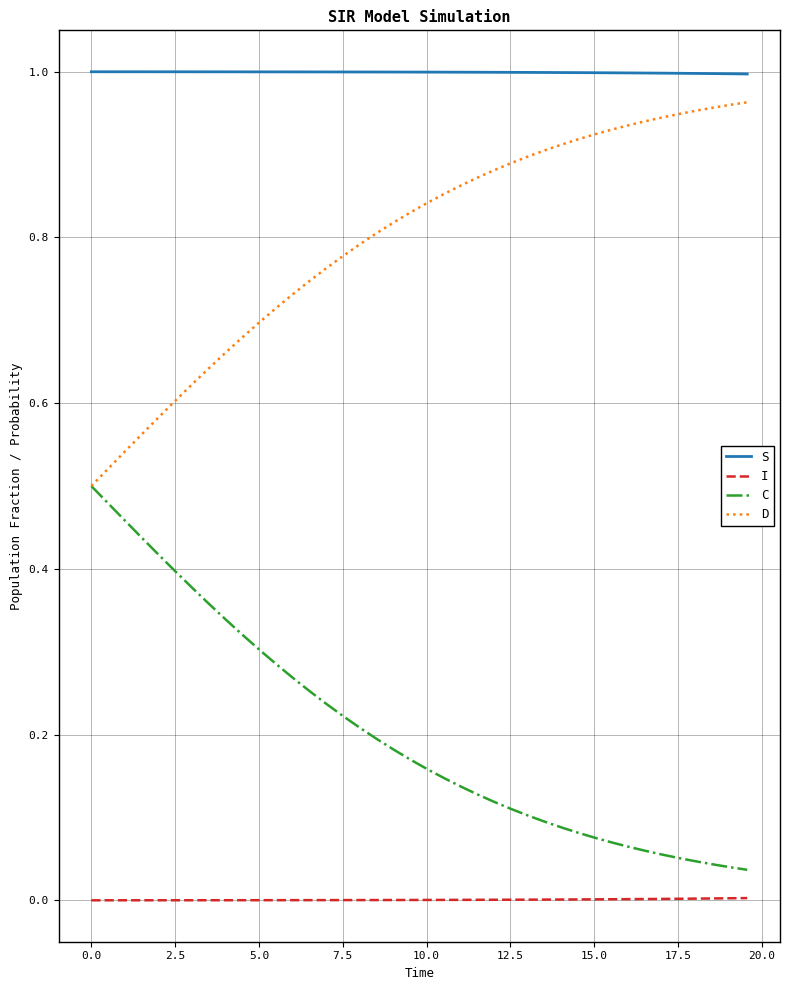

Which series has the largest total across all categories?

S